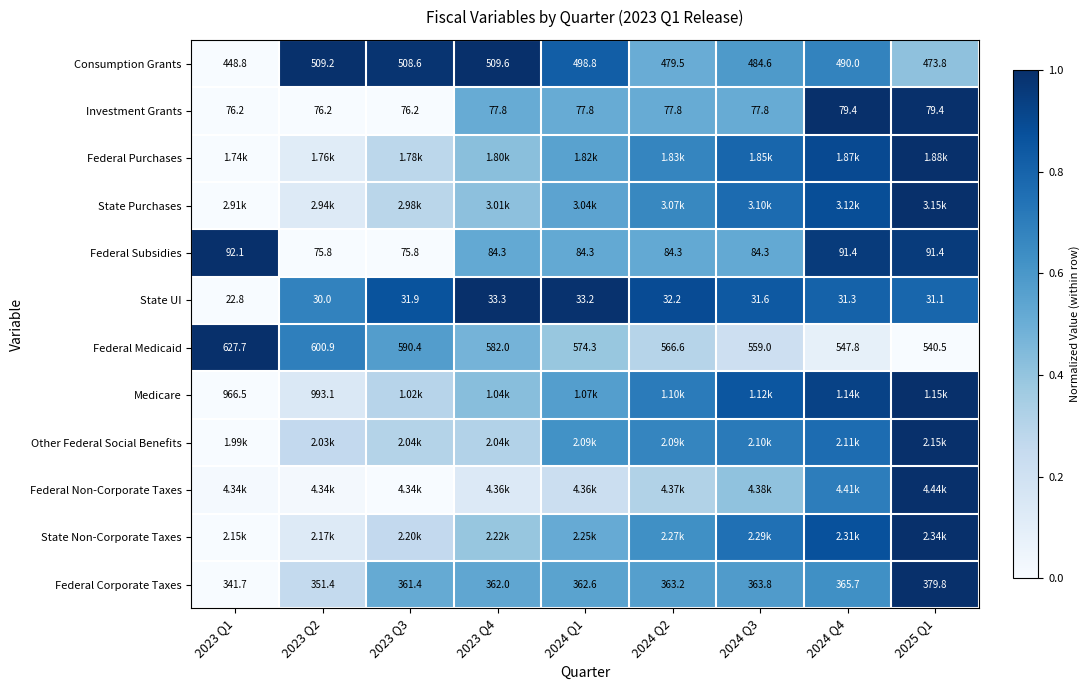

Is the value of Federal Medicaid at 2024 Q1 greater than the value of Consumption Grants at 2023 Q3?

Yes